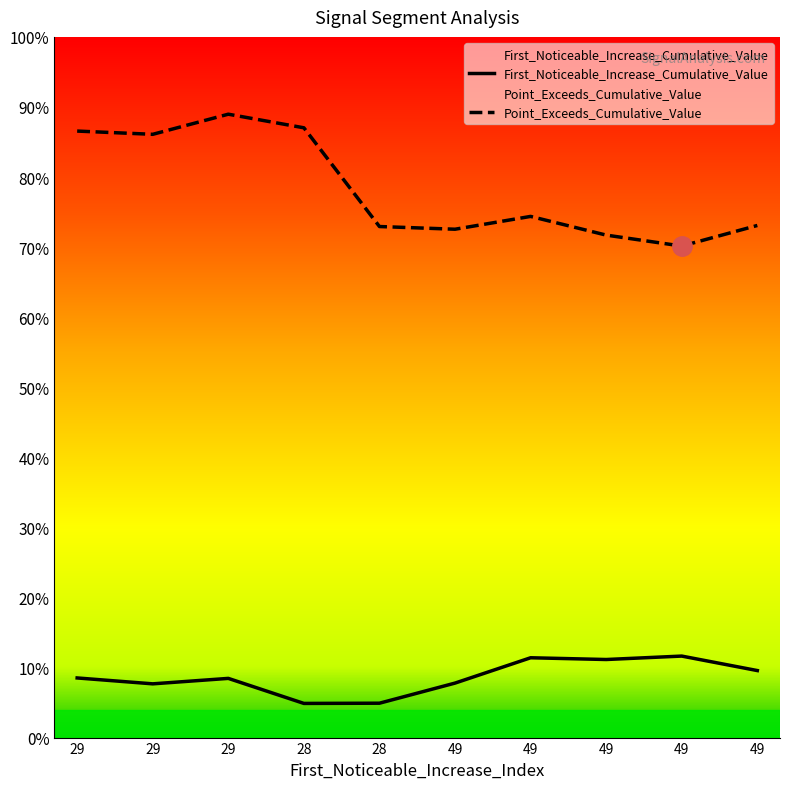

Is it true that First_Noticeable_Increase_Cumulative_Value equals 0.1 at 29?

True